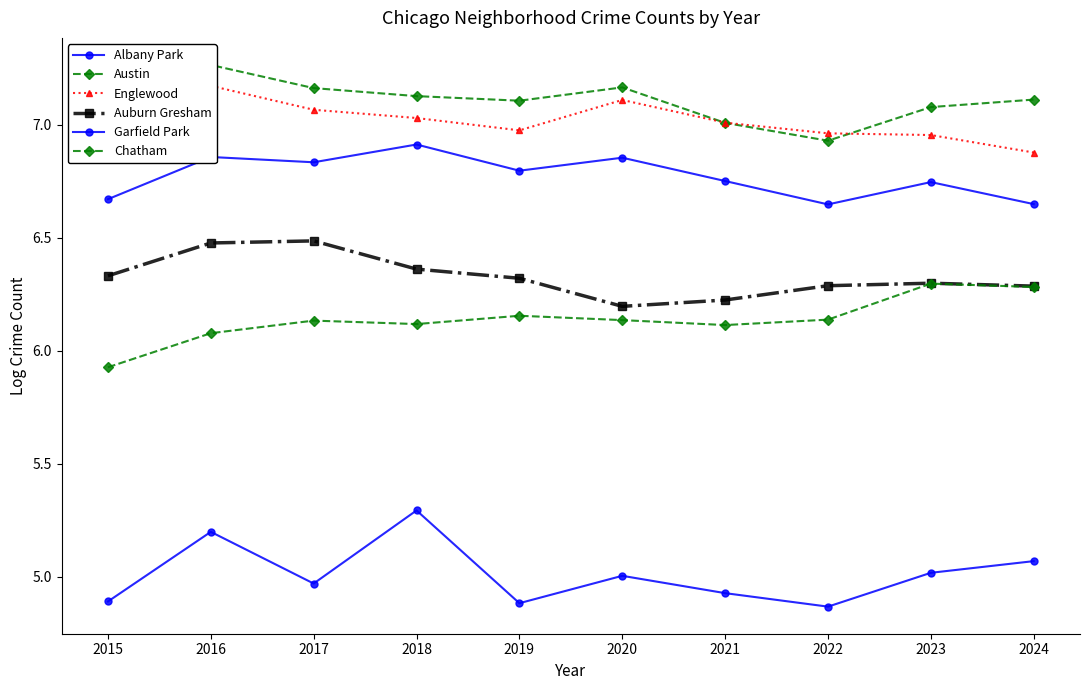

In Garfield Park, how many points are higher than both neighbors (excluding endpoints)?

4